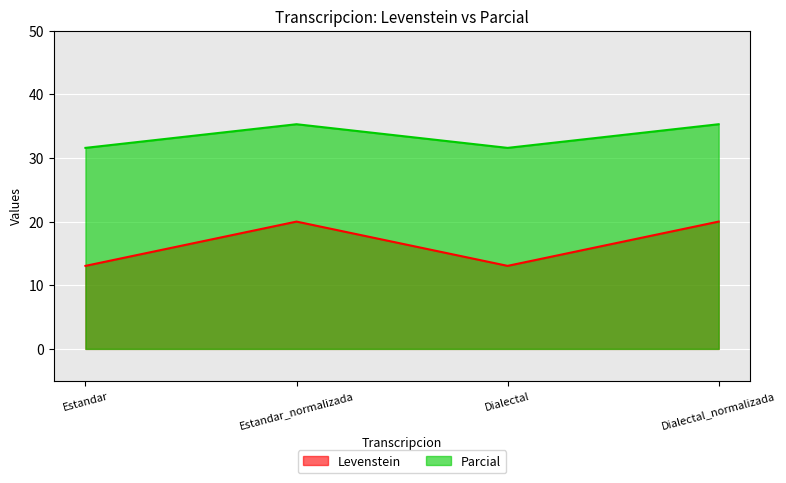

What is the maximum value shown in the chart?

35.3